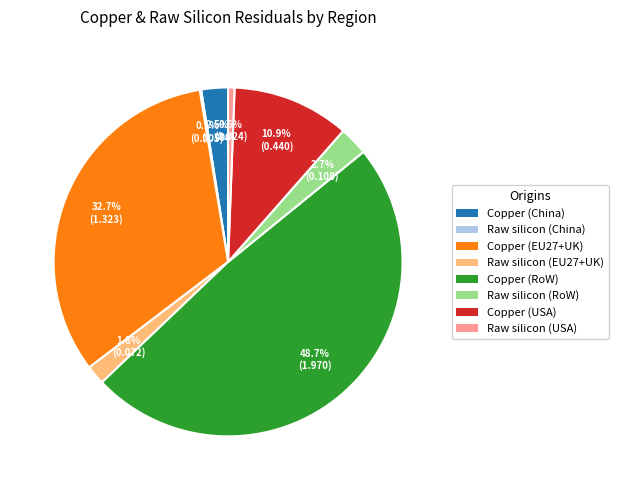

Which category has the biggest portion of the pie?

Copper (RoW)